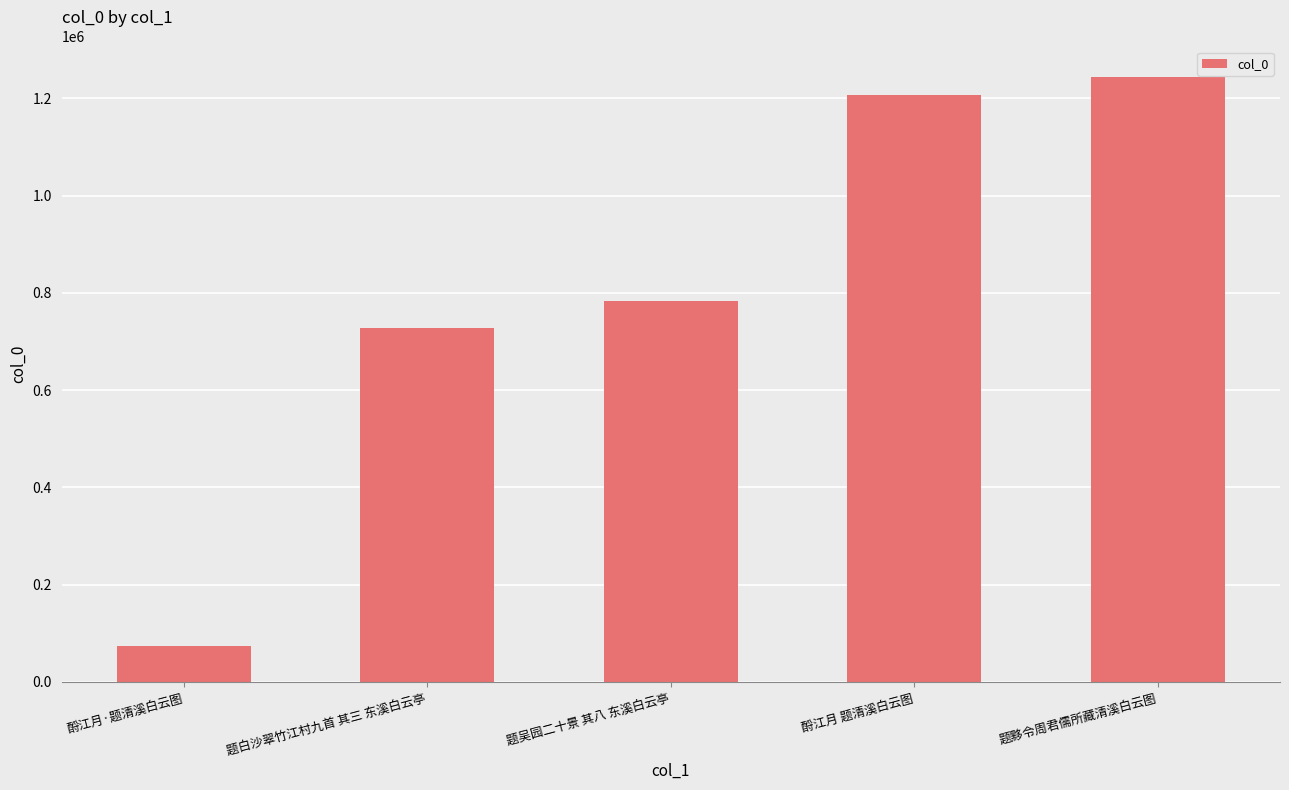

True or false: the data shows 783479 at 题吴园二十景 其八 东溪白云亭.

True